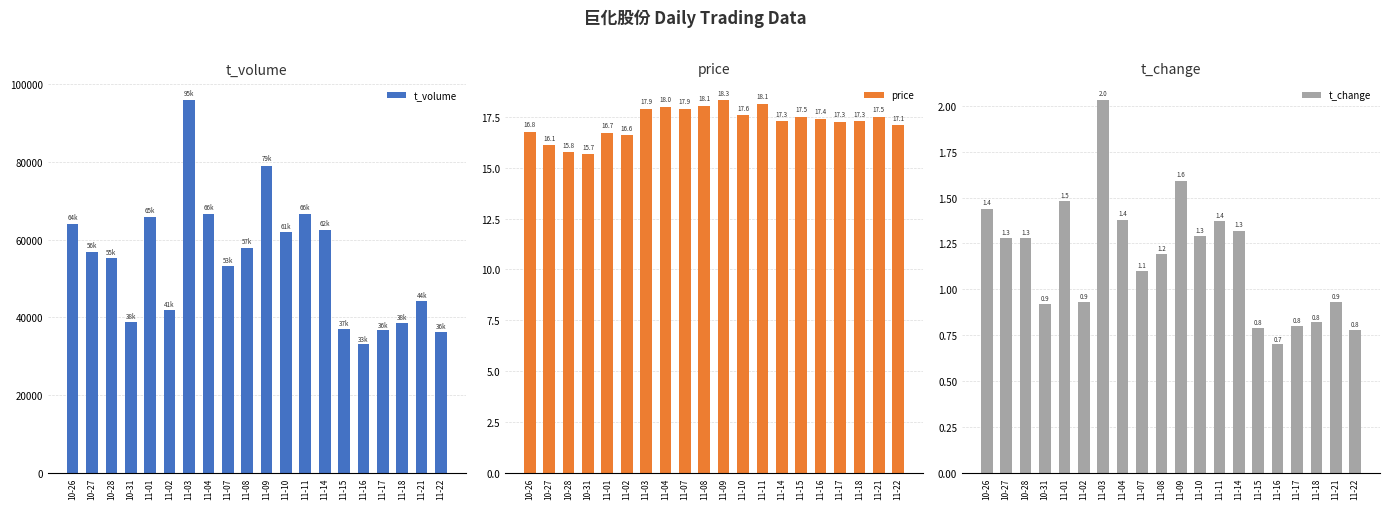

Reading left to right, transcribe all the data shown in this chart.

t_volume: 64164.0	56916.0	55254.0	38865.0	65911.0	41972.0	95896.0	66710.0	53122.0	57951.0	79108.0	61906.0	66615.0	62618.0	37104.0	33061.0	36731.0	38629.0	44218.0	36270.0
price: 16.8	16.1	15.8	15.7	16.7	16.6	17.9	18.0	17.9	18.1	18.3	17.6	18.1	17.3	17.5	17.4	17.3	17.3	17.5	17.1
t_change: 1.4	1.3	1.3	0.9	1.5	0.9	2.0	1.4	1.1	1.2	1.6	1.3	1.4	1.3	0.8	0.7	0.8	0.8	0.9	0.8